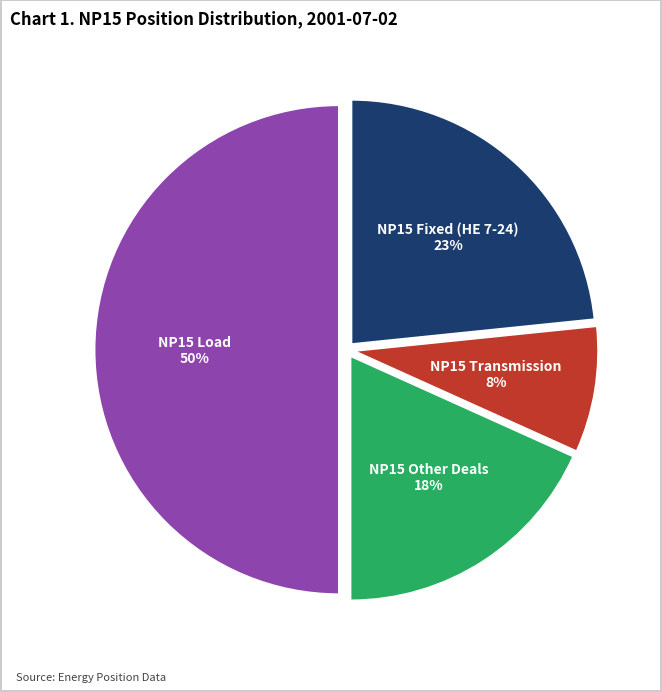

Is NP15 Transmission the majority of the pie?

No